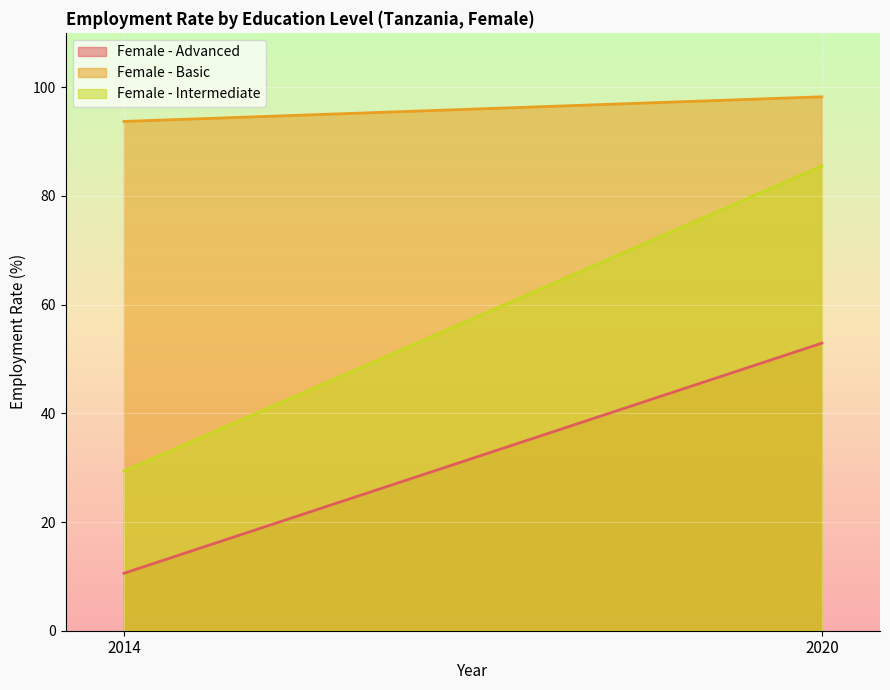

Which series changed the most between 2014 and 2020?

Female - Intermediate